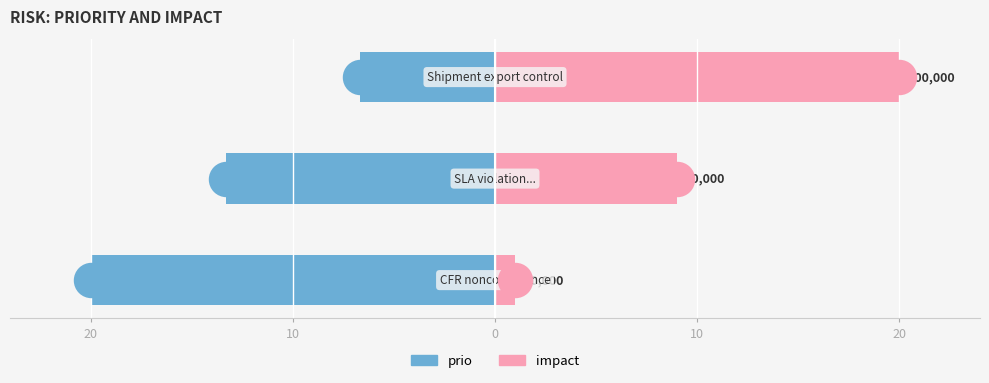

What is the total value across all series at 0?

13.3